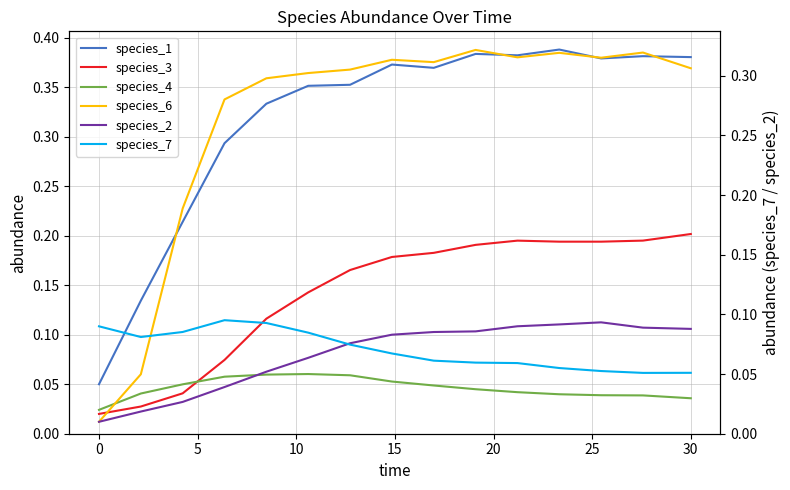

Count the species_3 values in the range 0 to 1.

15